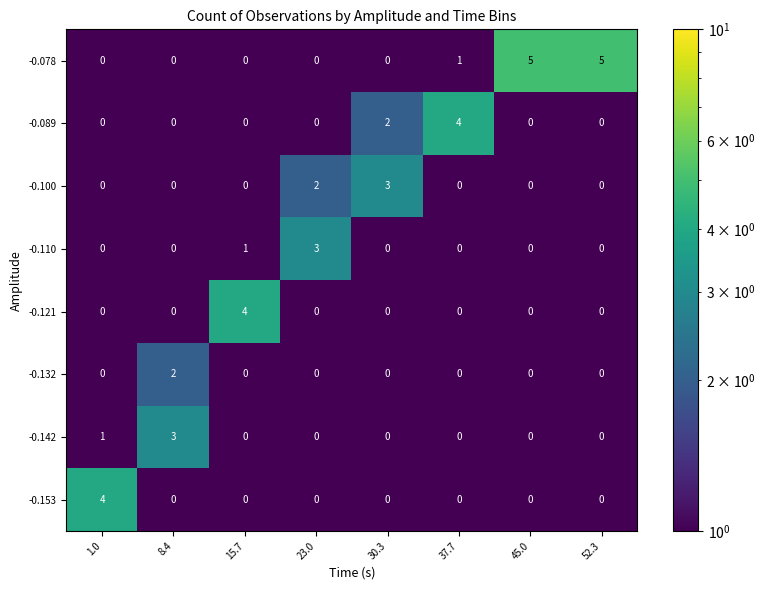

What is the sum of all -0.110 values?

4